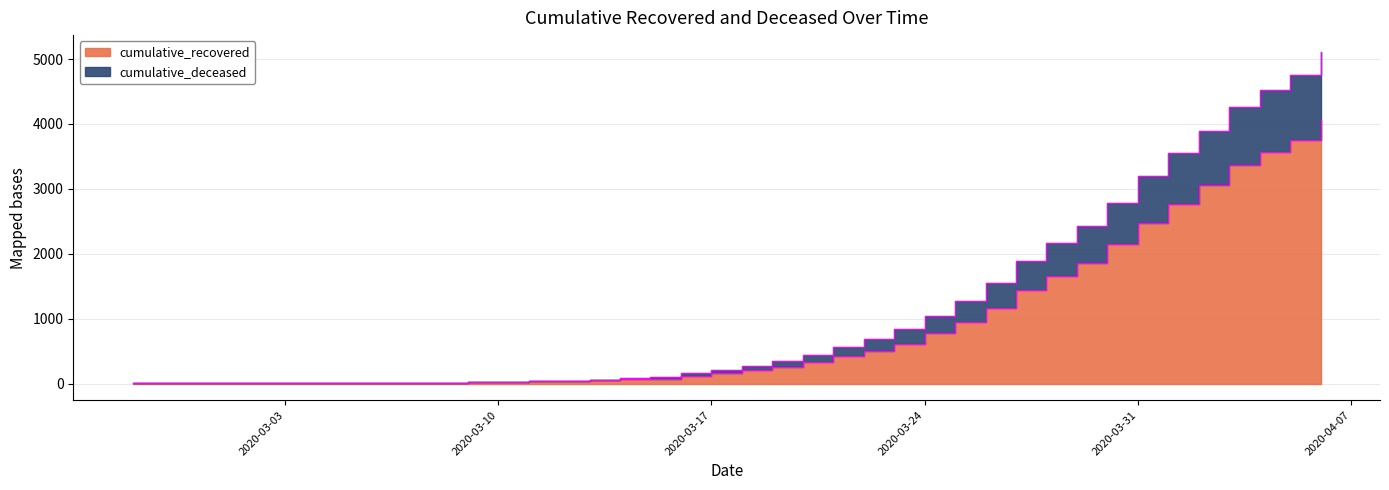

List the labels in order of cumulative_deceased value, largest first.

2020-04-06, 2020-04-05, 2020-04-04, 2020-04-03, 2020-04-02, 2020-04-01, 2020-03-31, 2020-03-30, 2020-03-29, 2020-03-28, 2020-03-27, 2020-03-26, 2020-03-25, 2020-03-24, 2020-03-23, 2020-03-22, 2020-03-21, 2020-03-20, 2020-03-19, 2020-03-18, 2020-03-17, 2020-03-16, 2020-03-15, 2020-03-14, 2020-03-13, 2020-03-12, 2020-03-11, 2020-03-10, 2020-03-09, 2020-03-08, 2020-03-07, 2020-03-05, 2020-03-06, 2020-03-04, 2020-03-03, 2020-03-02, 2020-02-28, 2020-02-29, 2020-03-01, 2020-02-27